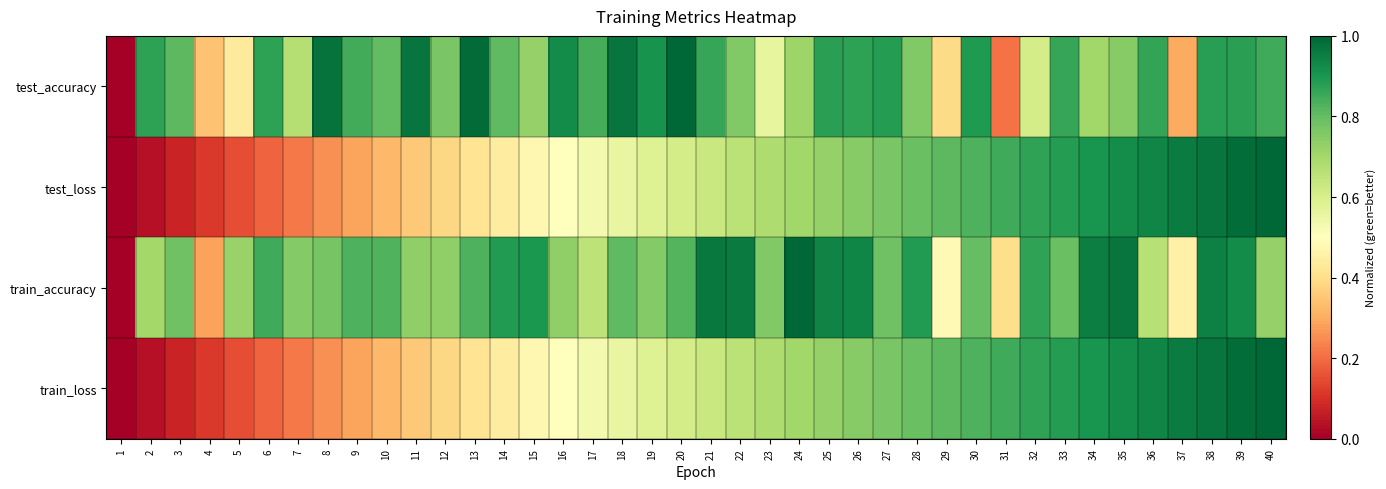

At which category does the chart reach its peak across all series?

20